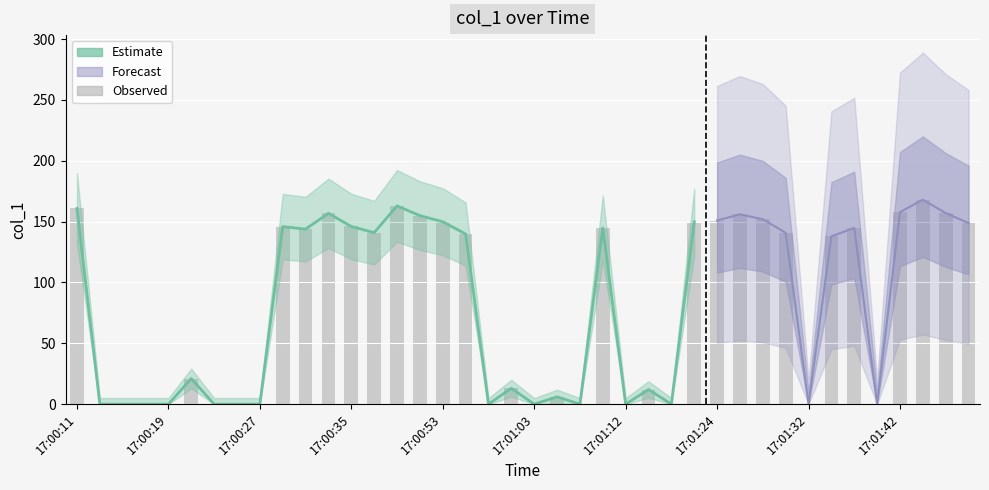

Does the chart contain any negative values?

No